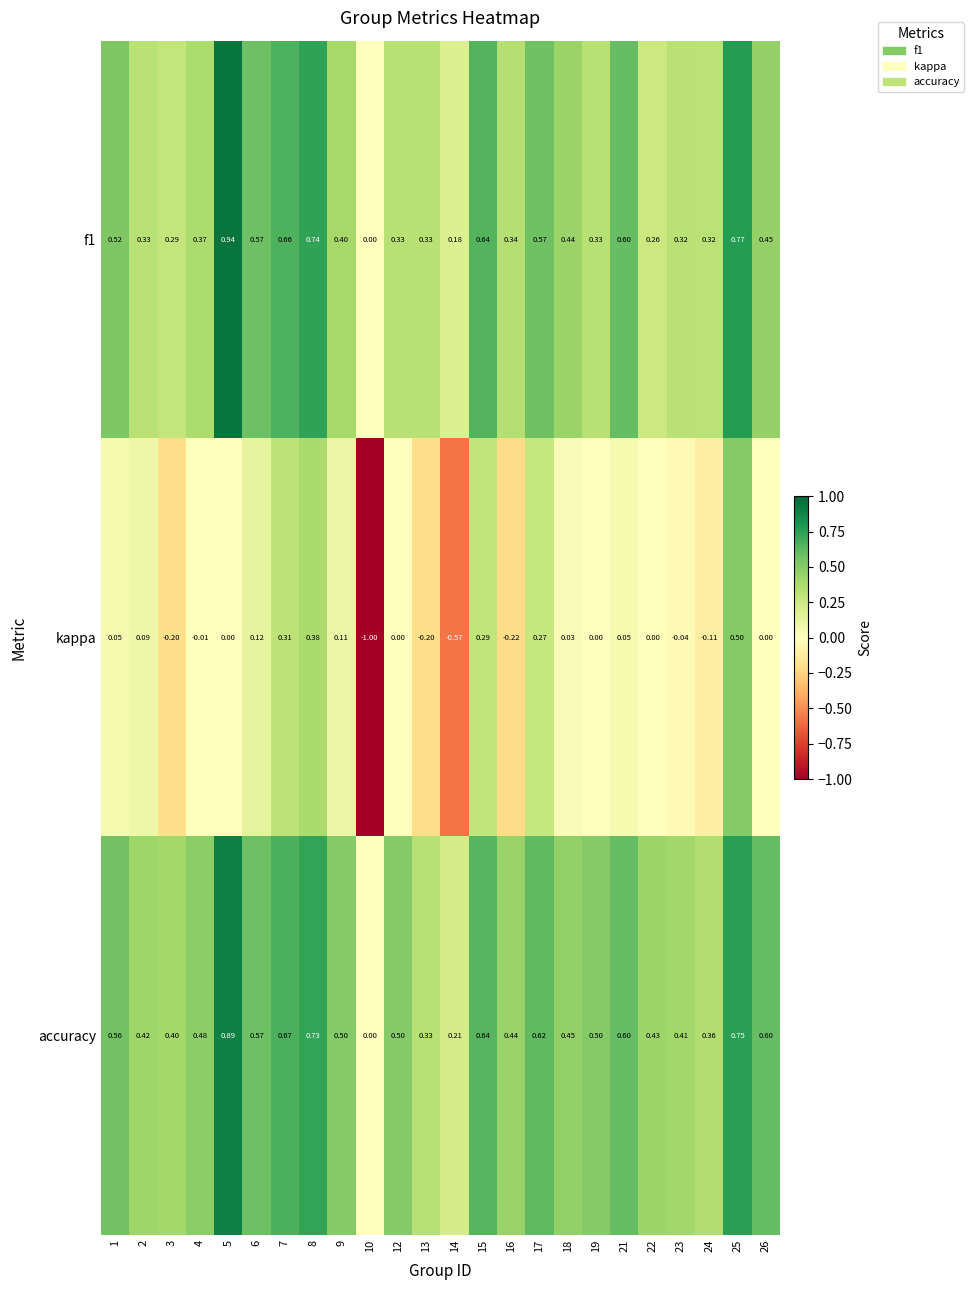

How many distinct data groups are displayed?

3